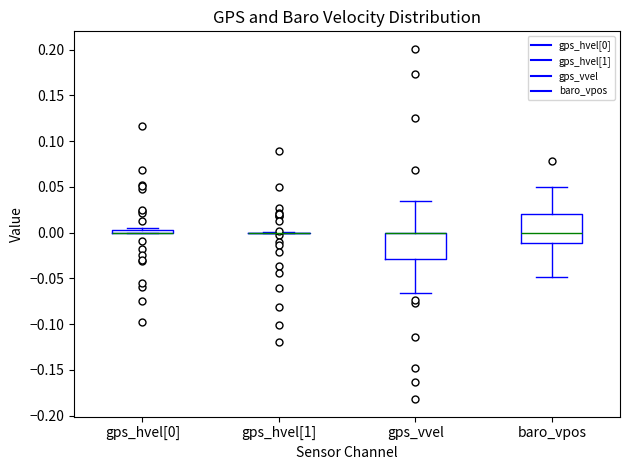

Where is the lower edge of the box for gps_vvel on the y-axis? The values are not printed on the chart, so give them approximately, as read against the axis.

-0.030